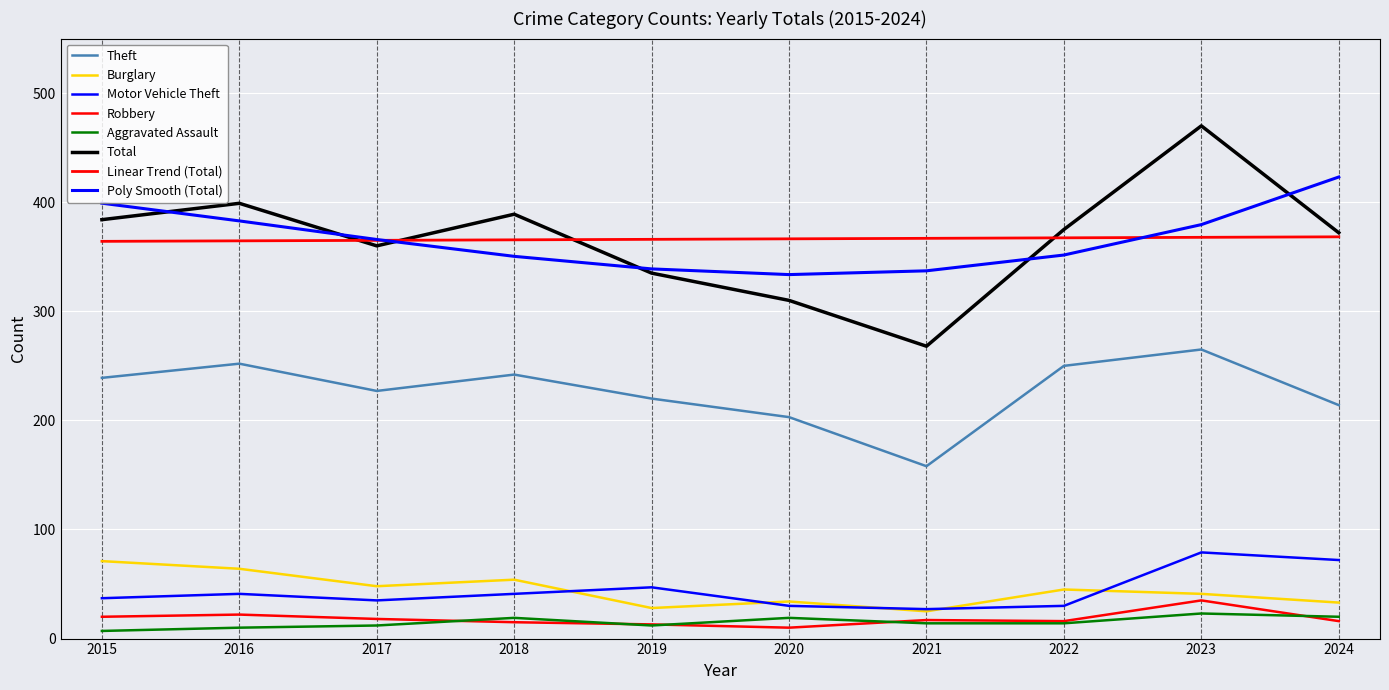

Which category has the lowest value across all series?

2015